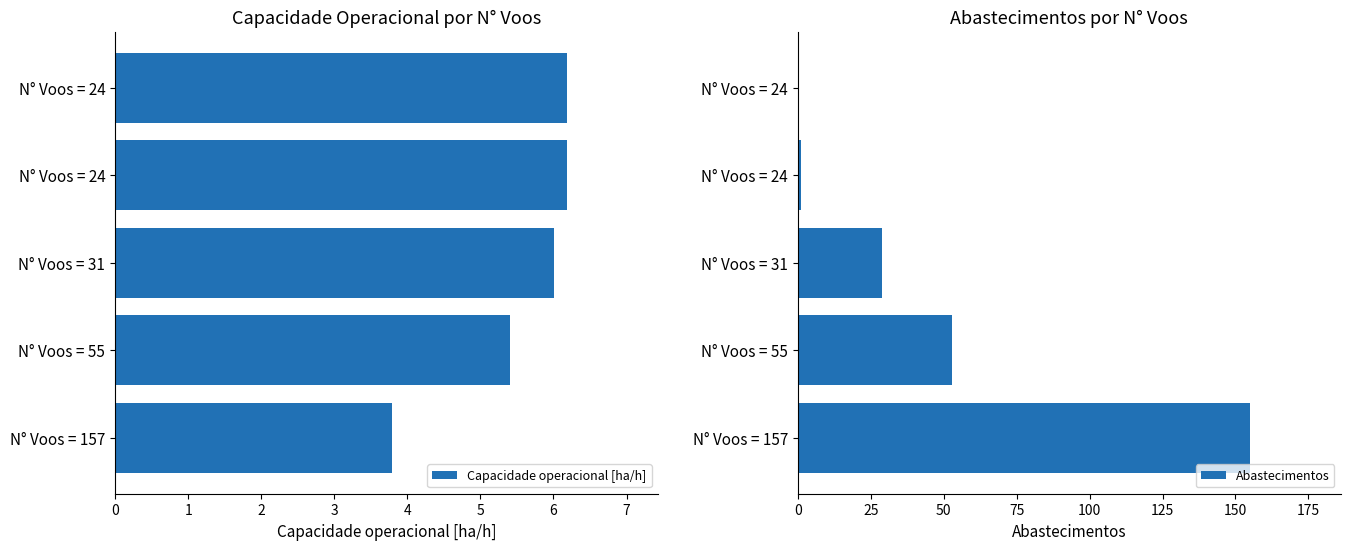

Between 2 and 3, which series saw the biggest shift?

Abastecimentos